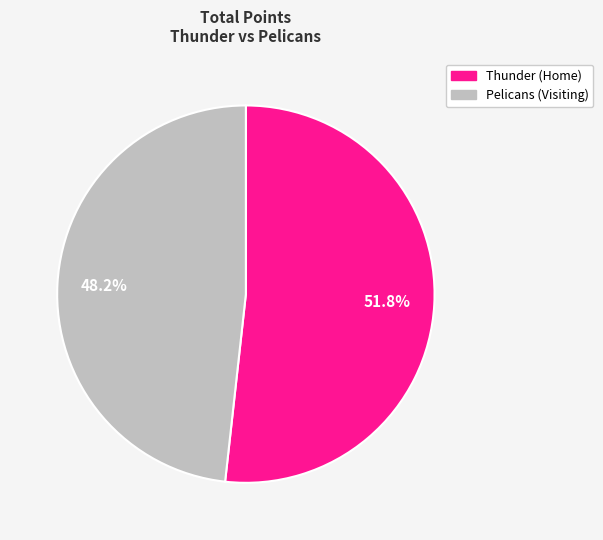

To the nearest percent, what percentage of the pie is Thunder (Home)?

52%